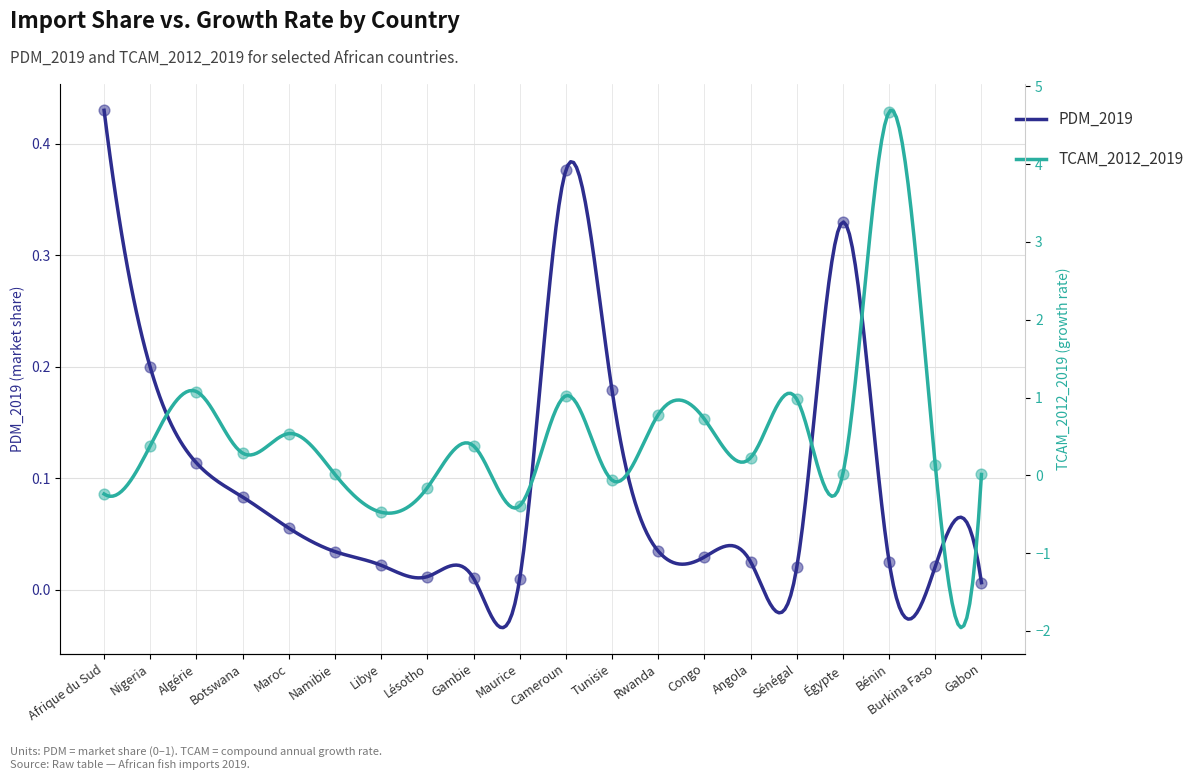

At which category is the sum across all series the highest?

Bénin